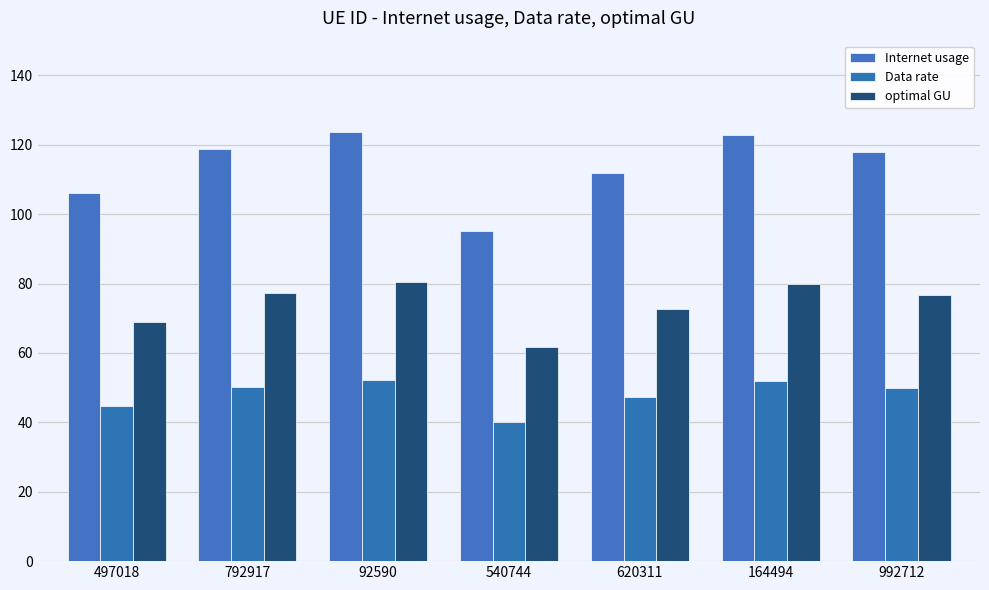

What is the difference between the Internet usage values at 540744 and 164494?

27.7